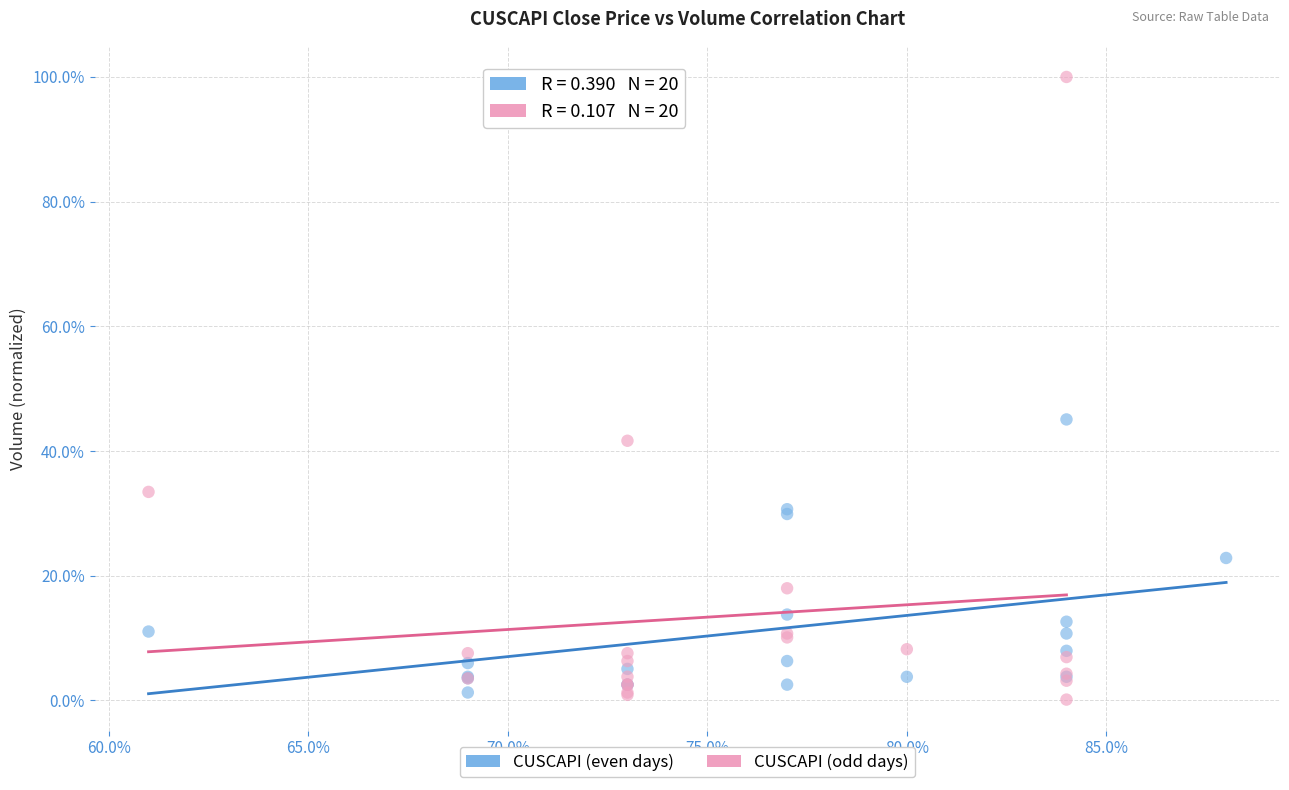

What are all the series names shown in the legend?

CUSCAPI (even days), CUSCAPI (odd days)